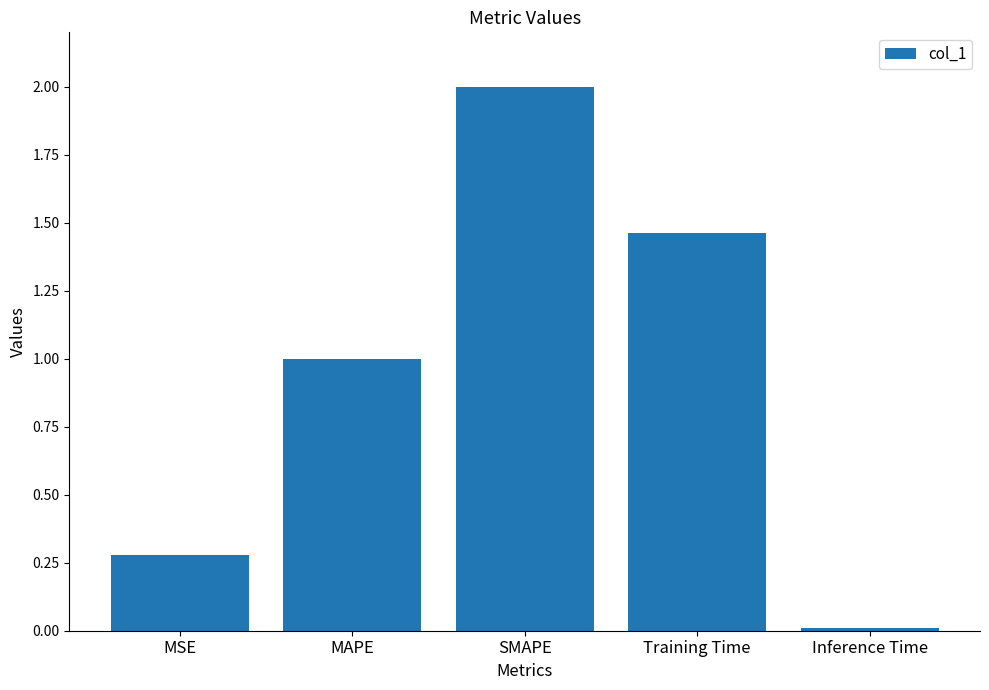

List the labels in order of value, smallest first.

Inference Time, MSE, MAPE, Training Time, SMAPE